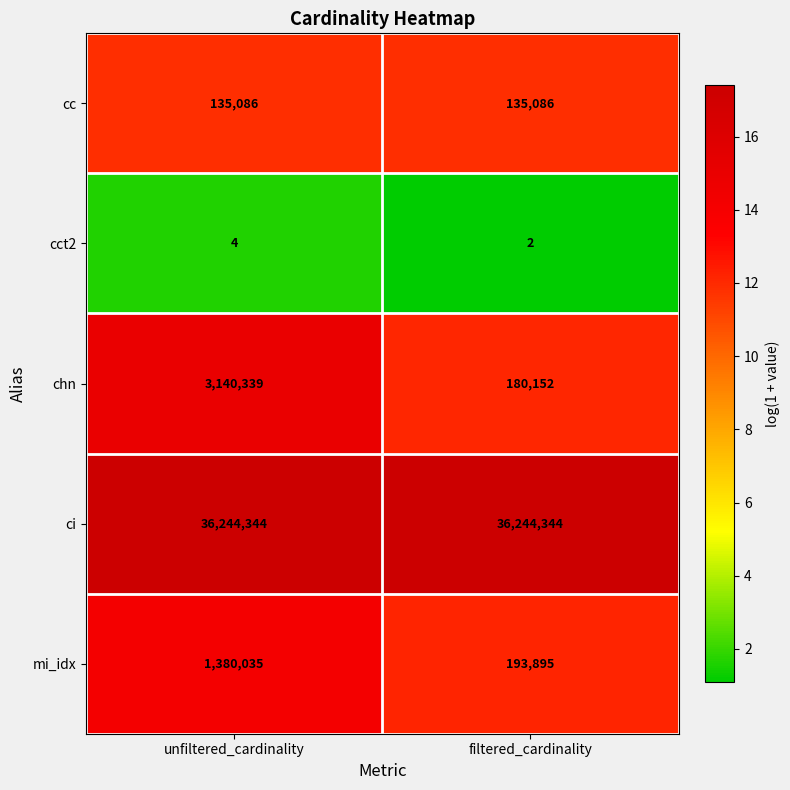

What is the total value across all series at filtered_cardinality?

36753479